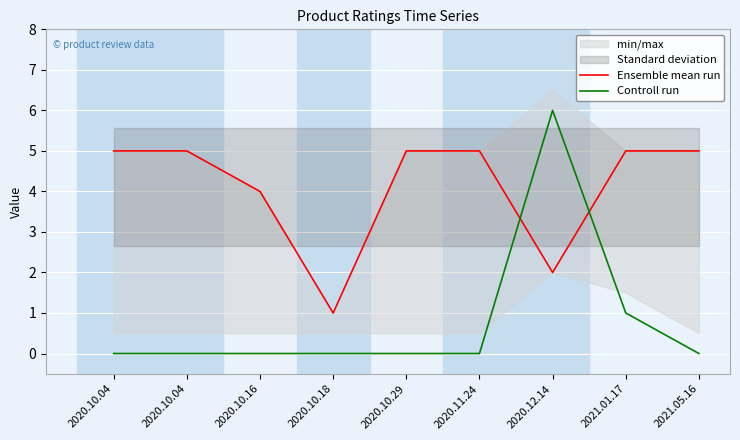

What is the difference between the Ensemble mean run values at 2021.01.17 and 2020.12.14?

3